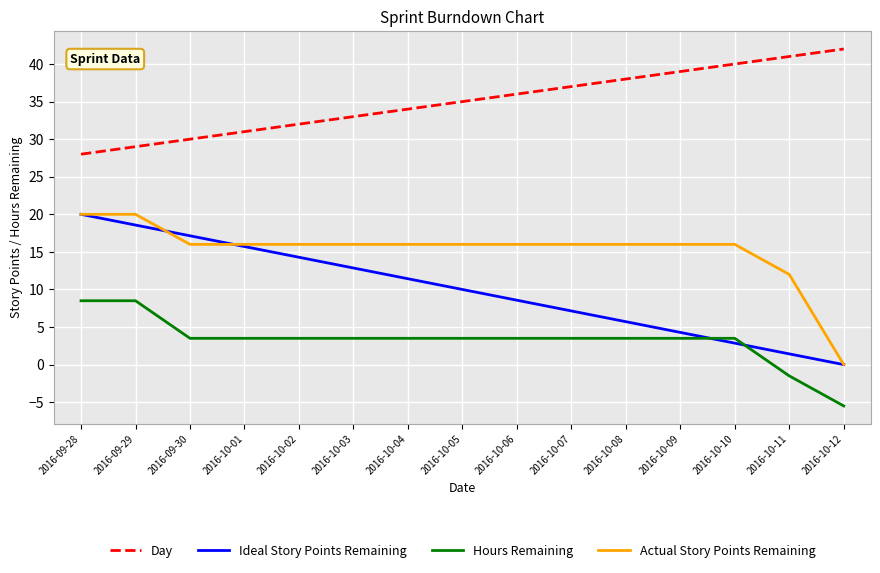

What is the difference between the highest and lowest values at 2016-10-06?

32.5